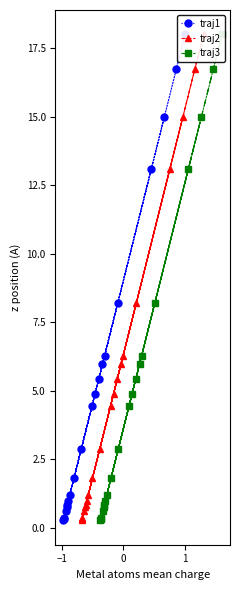

Is the value of traj3 at 12 greater than the value of traj2 at 10?

Yes